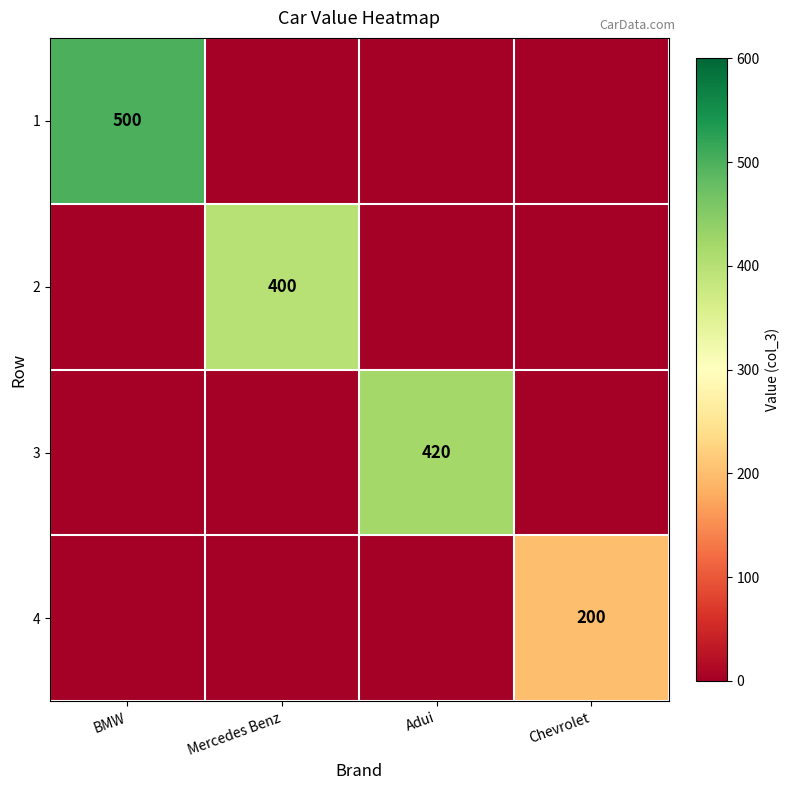

True or false: 2 has a value of 258 at Mercedes Benz.

False